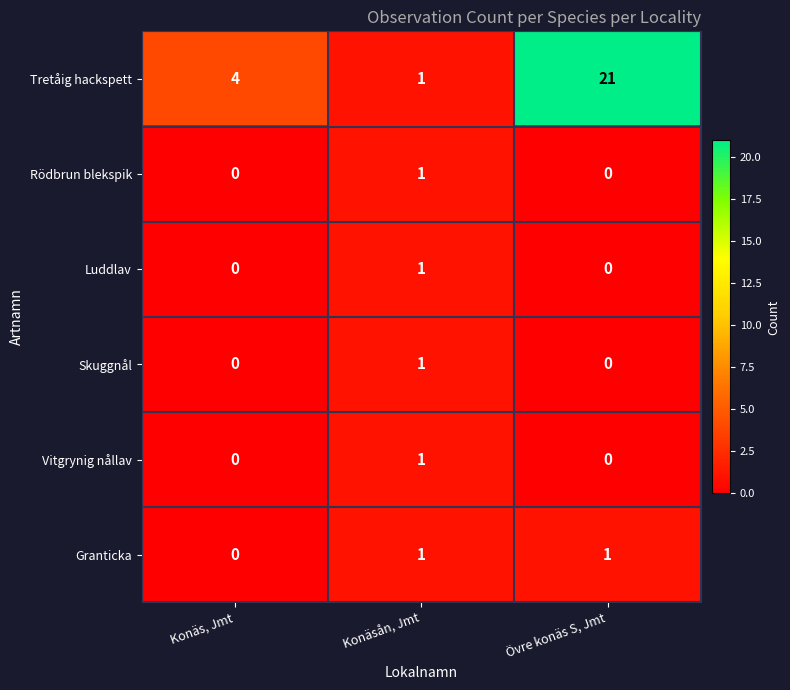

Is it true that Rödbrun blekspik equals 0 at Övre konäs S, Jmt?

True